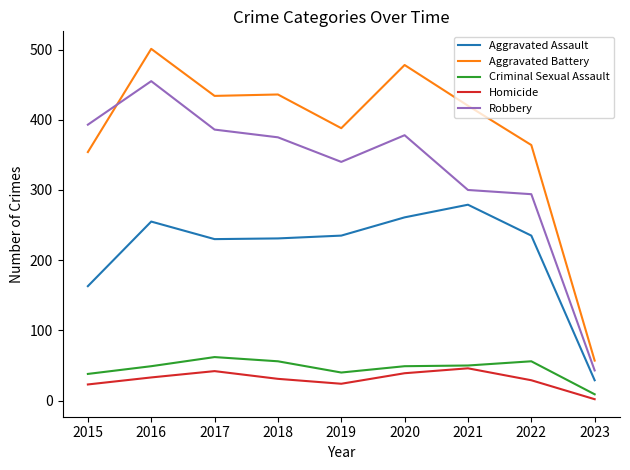

What is the difference between the highest and lowest values at 2020?

439